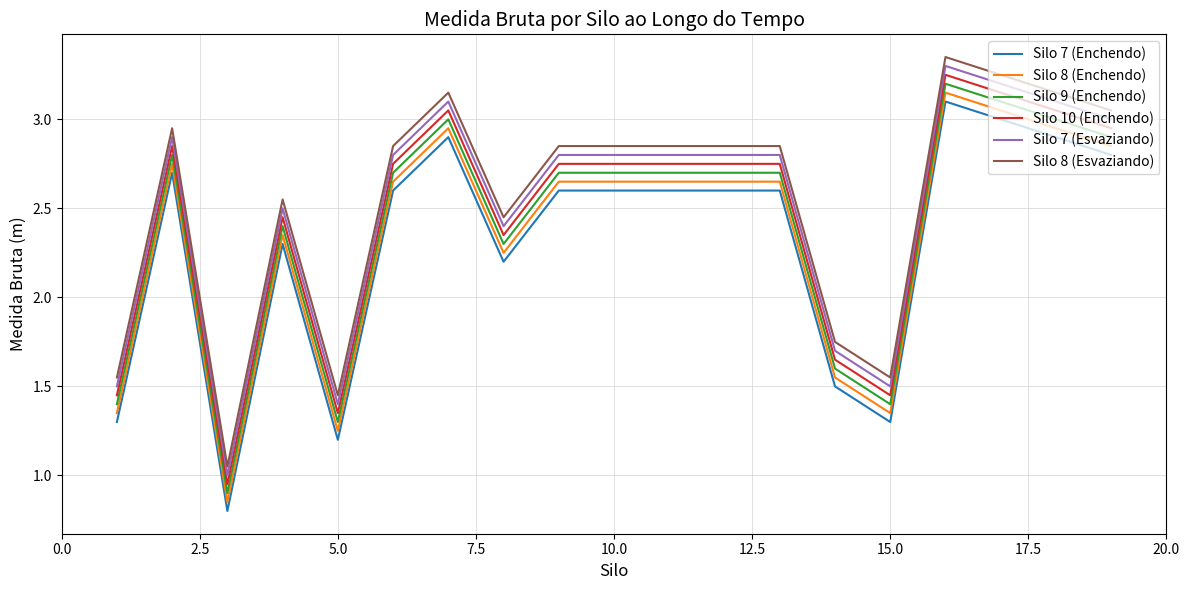

True or false: Silo 9 (Enchendo) and Silo 7 (Enchendo) intersect in this chart.

False